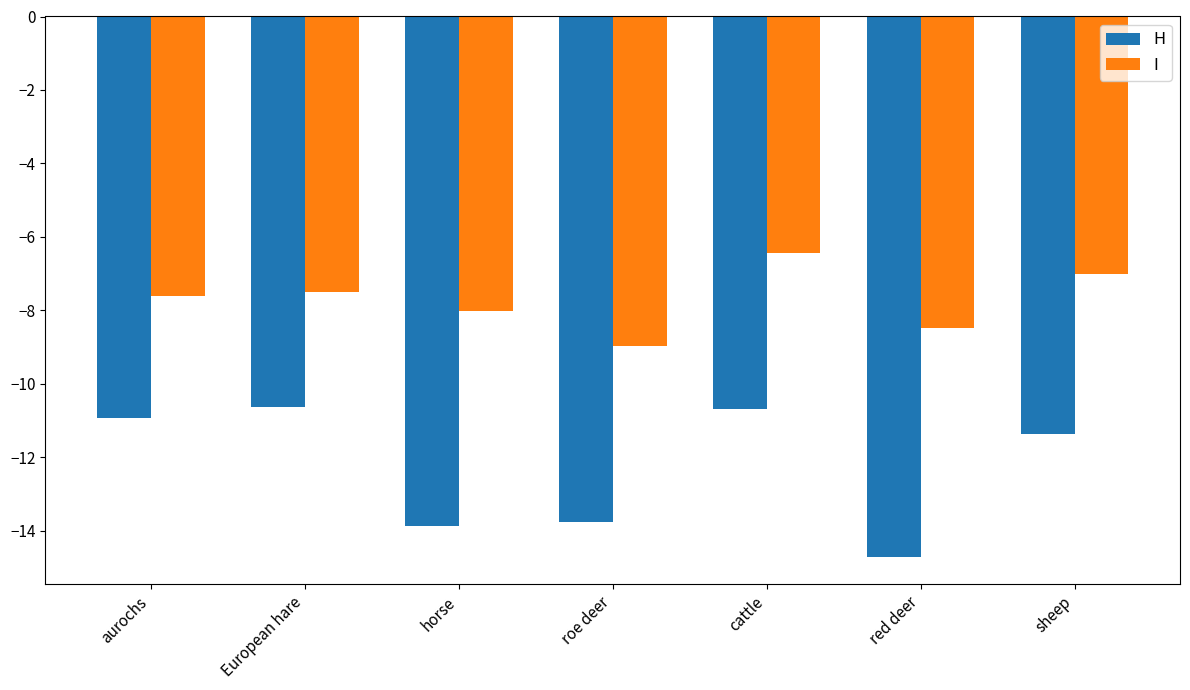

How many distinct data groups are displayed?

2